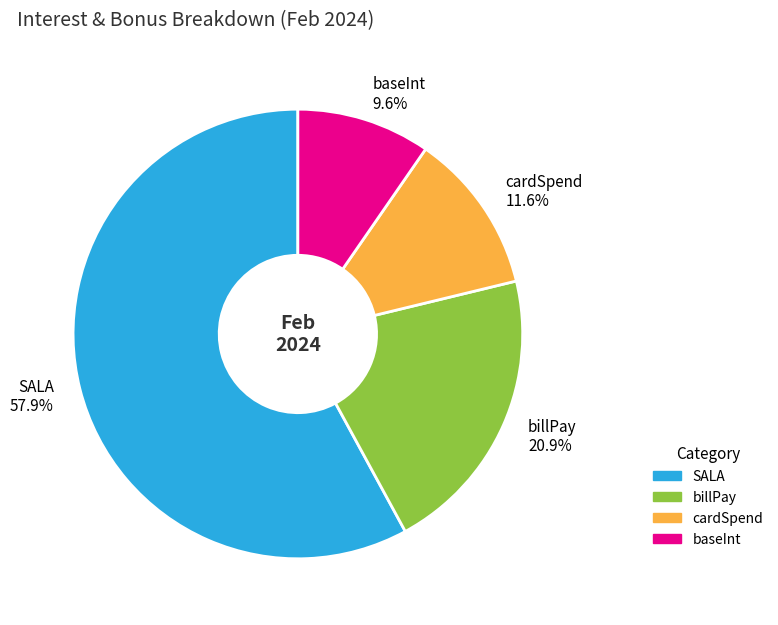

Is it true that SALA is 58% of the pie?

True